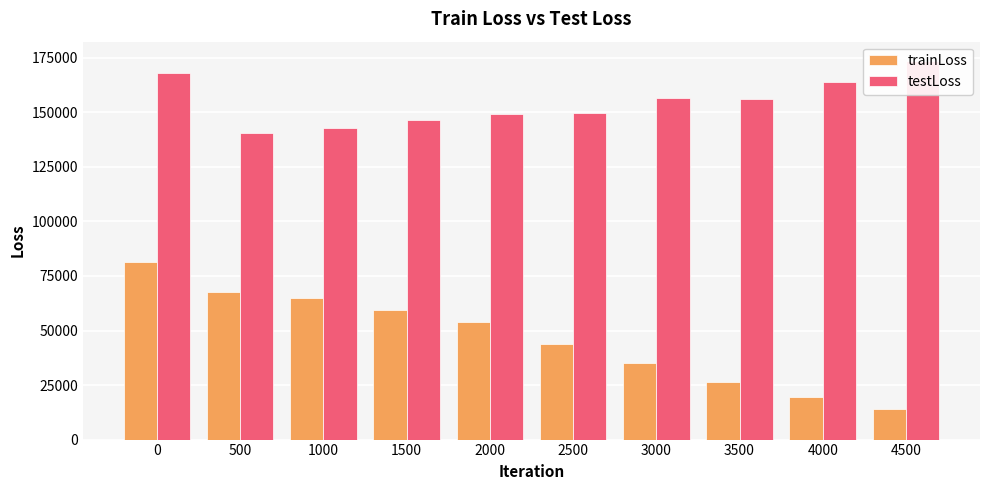

How many bars are there in total?

20